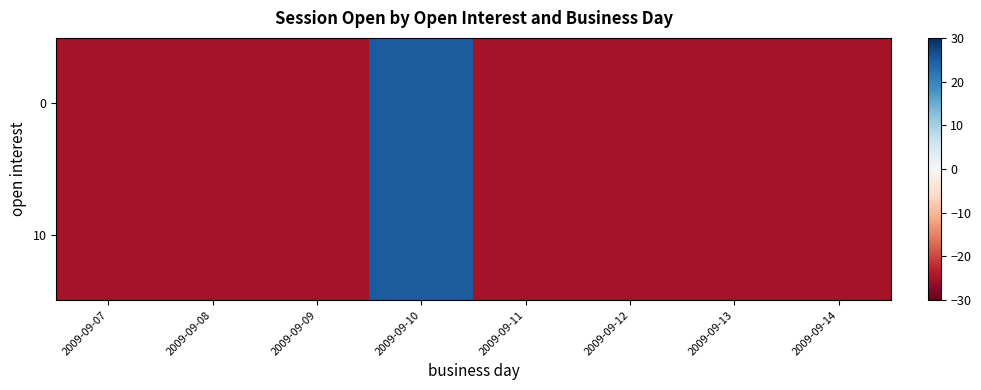

Reading left to right, extract all data points from this chart.

0: 2009-09-07=-25	2009-09-08=-25	2009-09-09=-25	2009-09-10=25	2009-09-11=-25	2009-09-12=-25	2009-09-13=-25	2009-09-14=-25
10: 2009-09-07=-25	2009-09-08=-25	2009-09-09=-25	2009-09-10=25	2009-09-11=-25	2009-09-12=-25	2009-09-13=-25	2009-09-14=-25